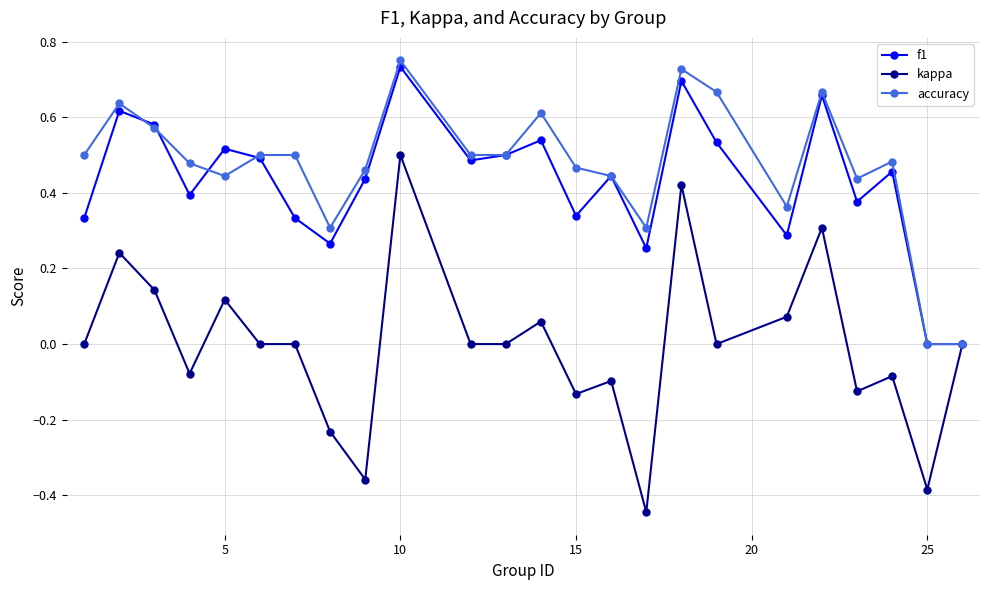

Which series has the largest range (max minus min)?

kappa